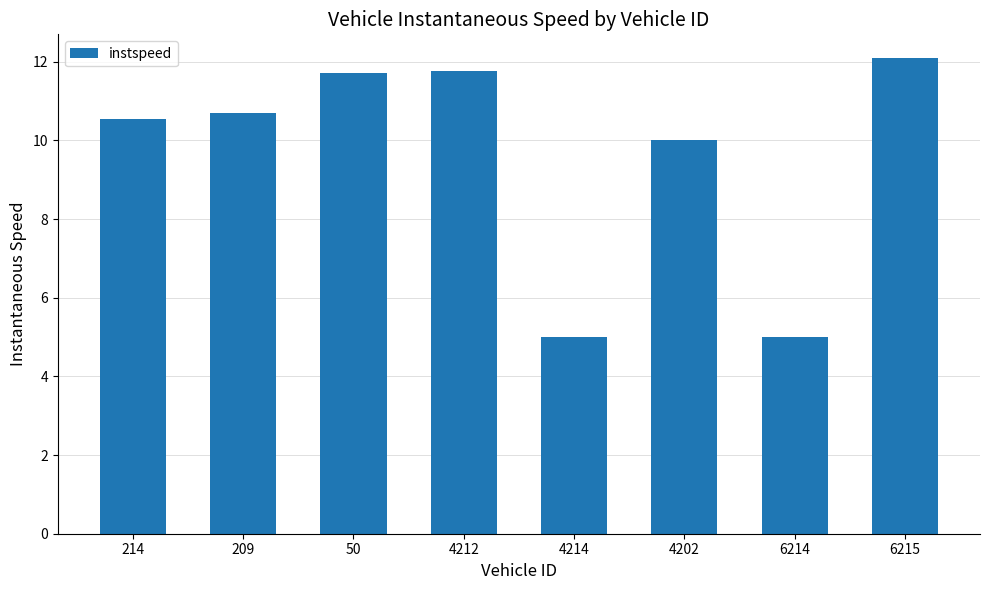

How many series are shown in this chart?

1